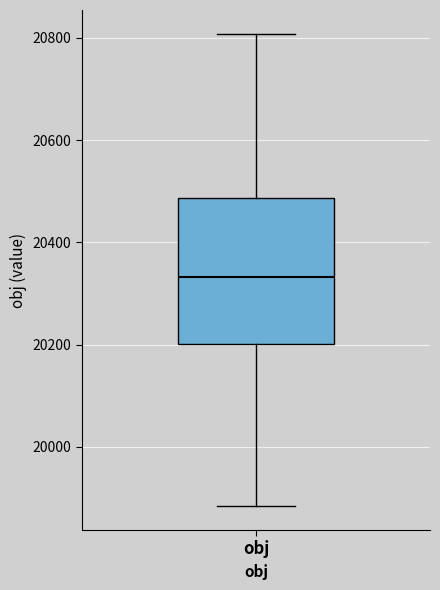

Where does the lower whisker of the box for obj end on the y-axis? The values are not printed on the chart, so give them approximately, as read against the axis.

19880